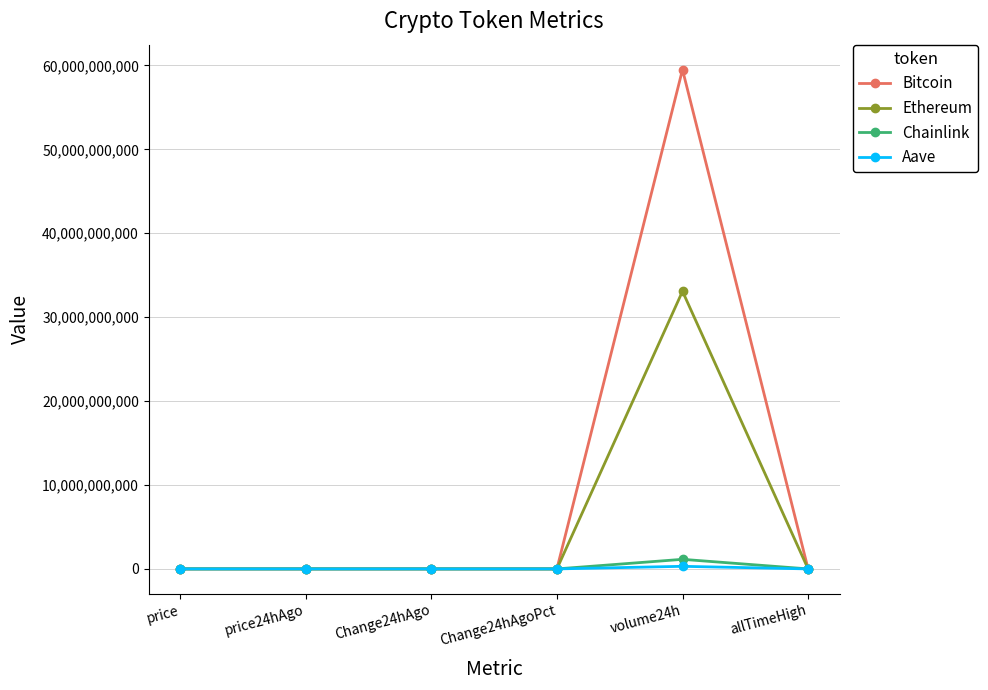

What is the average value of the Aave series?

51599600.5